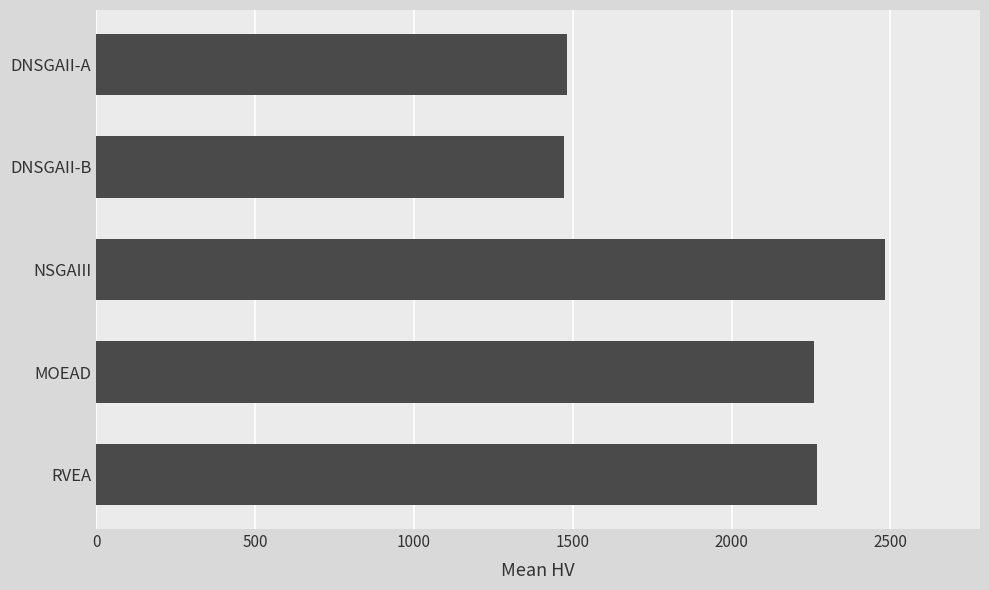

What is the difference between the maximum and minimum values?

1012